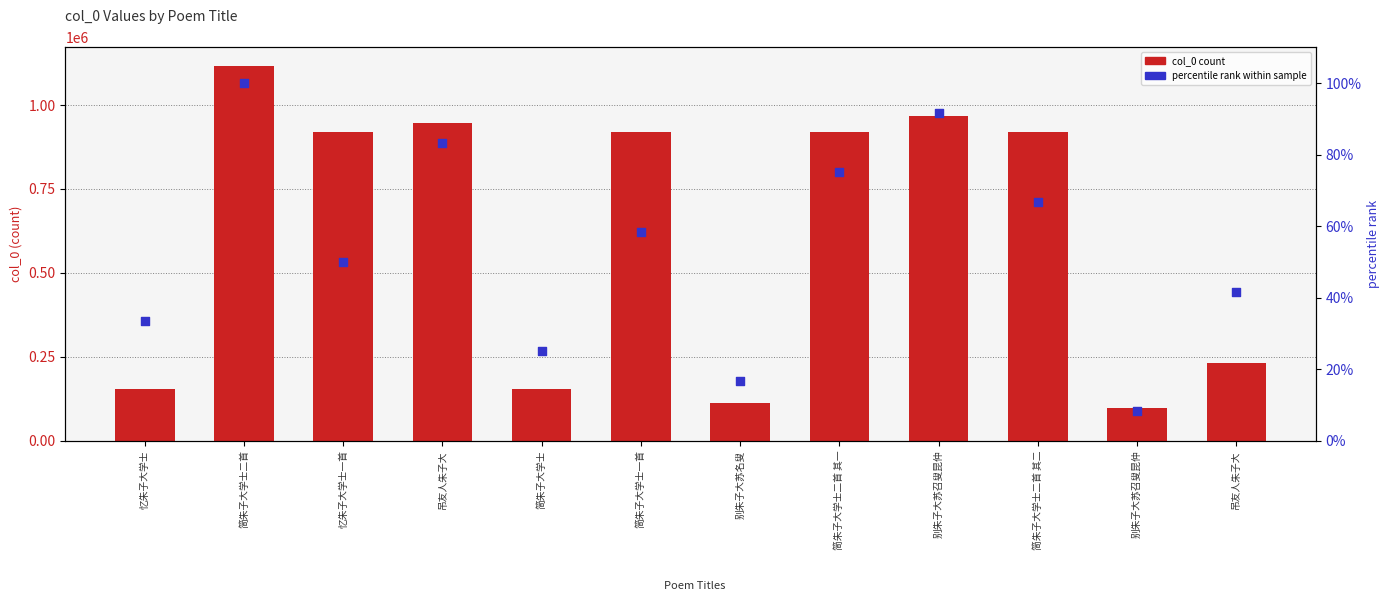

Which series reaches the maximum Y coordinate?

col_0 count